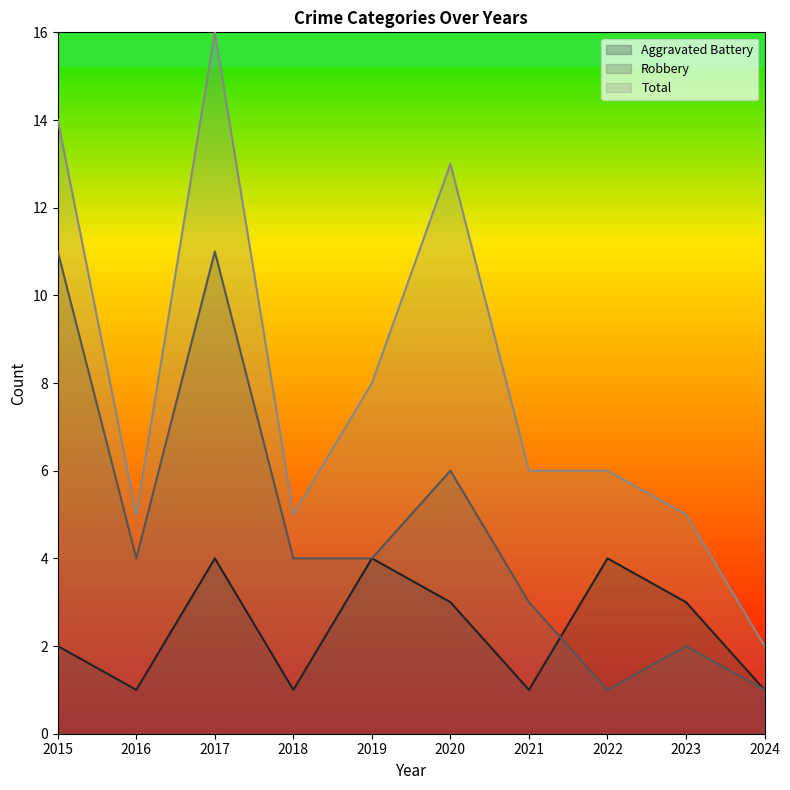

At which category is the sum across all series the highest?

2017